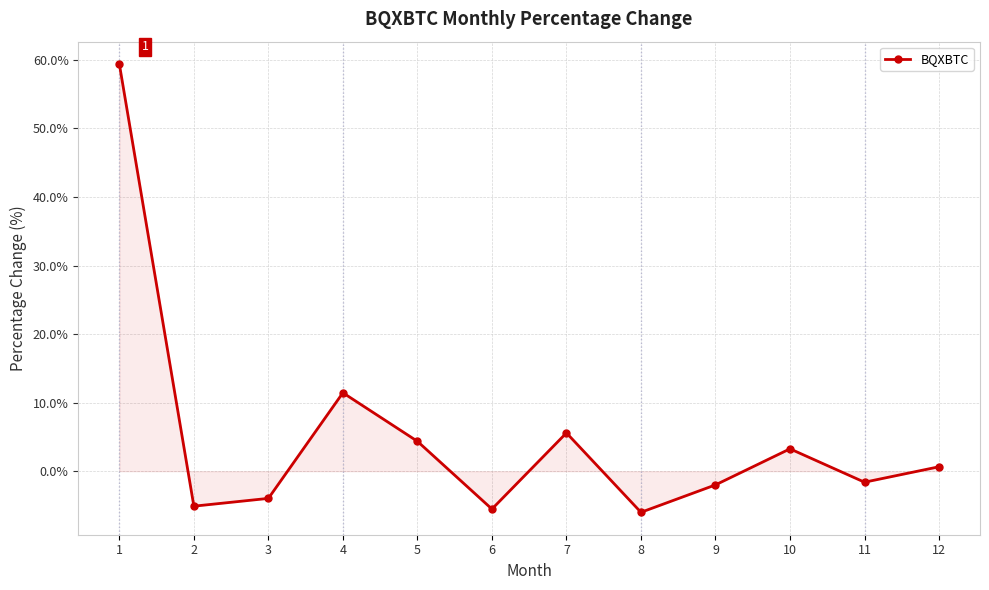

How many values are below 0?

6